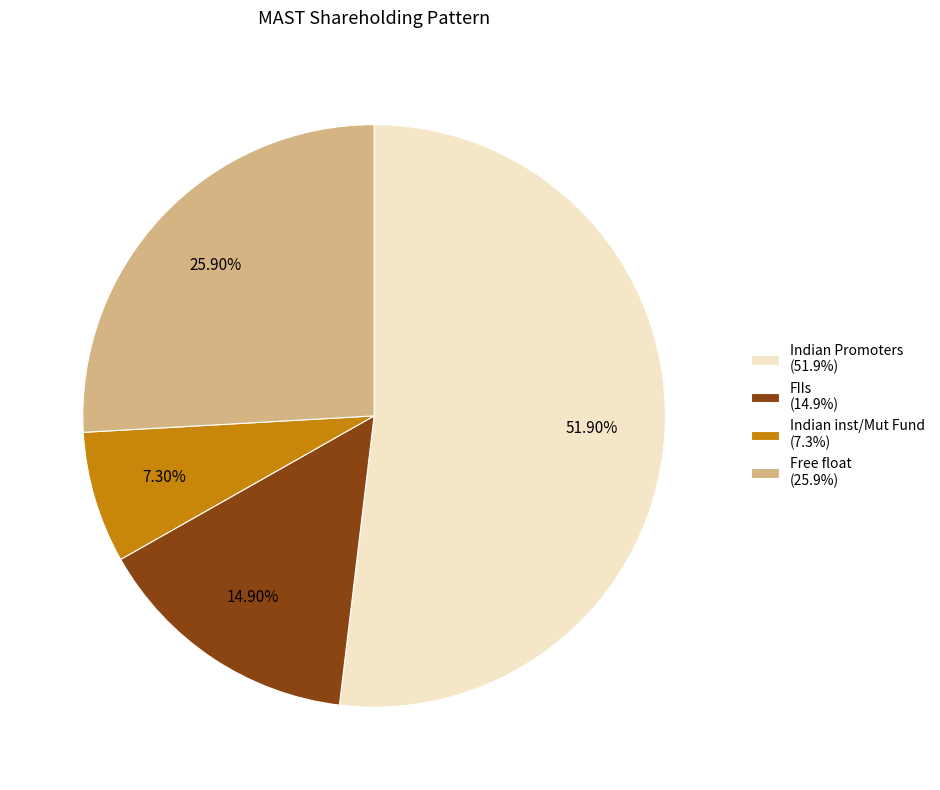

Is there a majority slice in this chart?

Yes